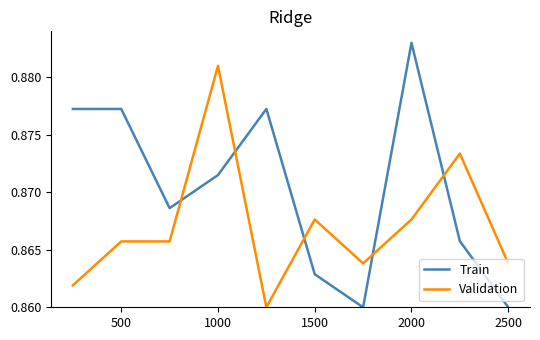

List the series in order of their overall mean, highest first.

Train, Validation